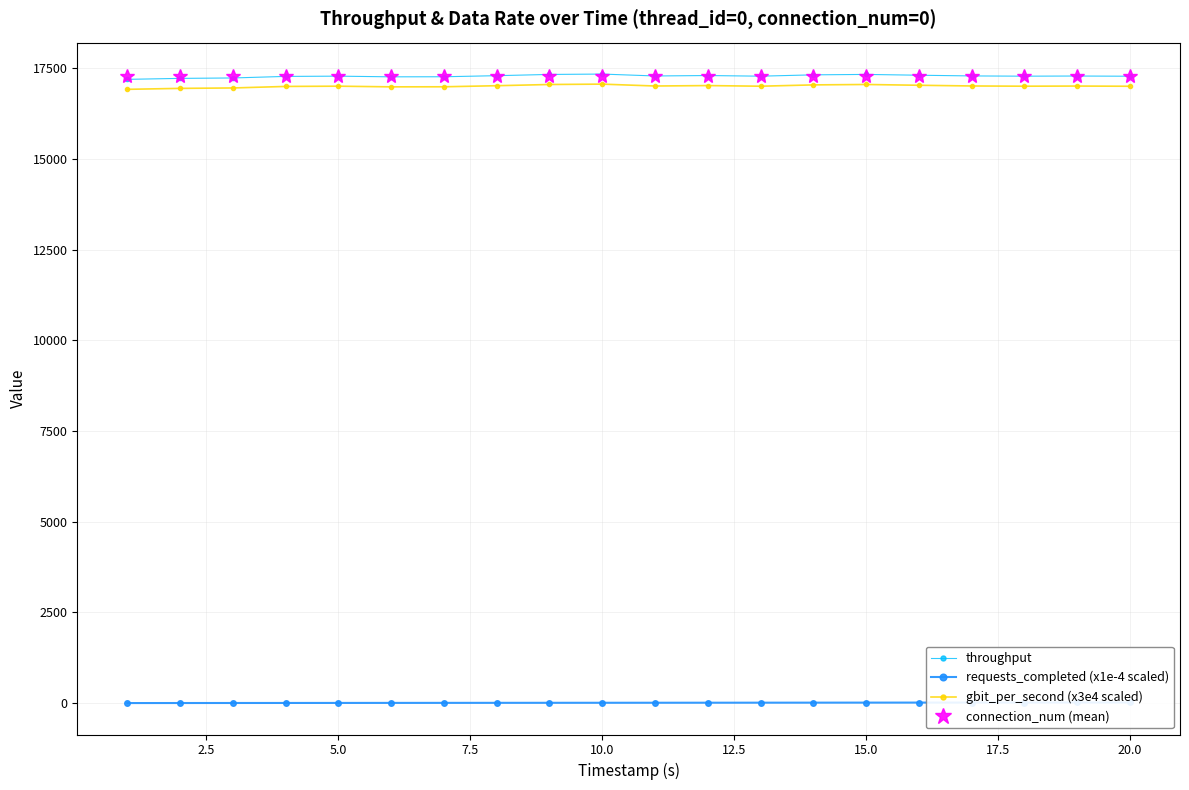

True or false: gbit_per_second (x3e4 scaled) and connection_num (mean) intersect in this chart.

False